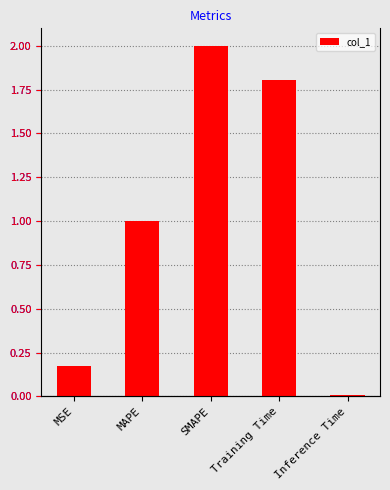

What is the change in value from SMAPE to Inference Time?

-2.0